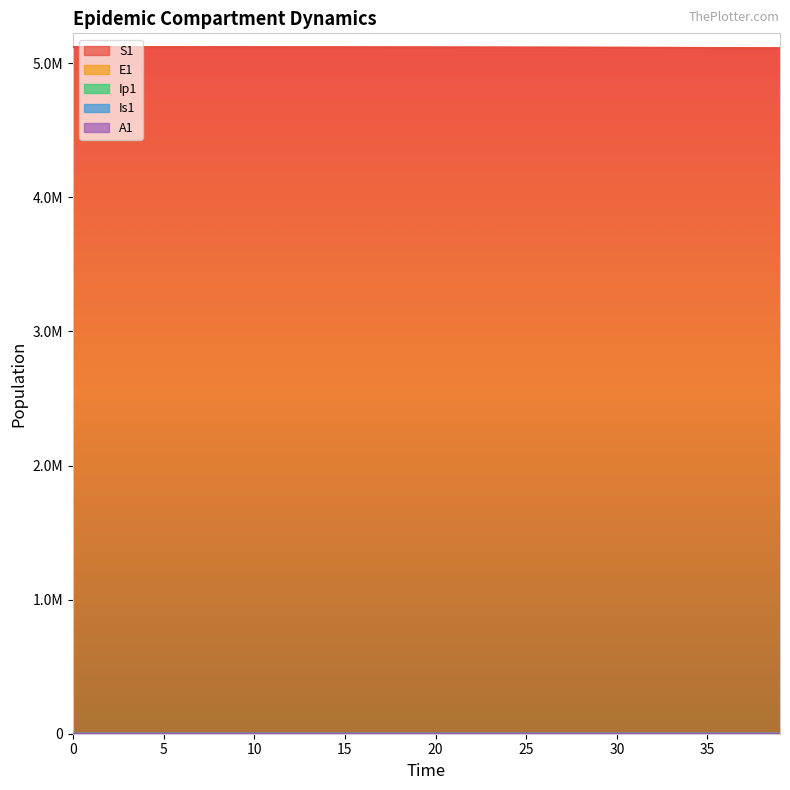

Rank the series by their maximum value, from lowest to highest.

A1, Ip1, Is1, E1, S1